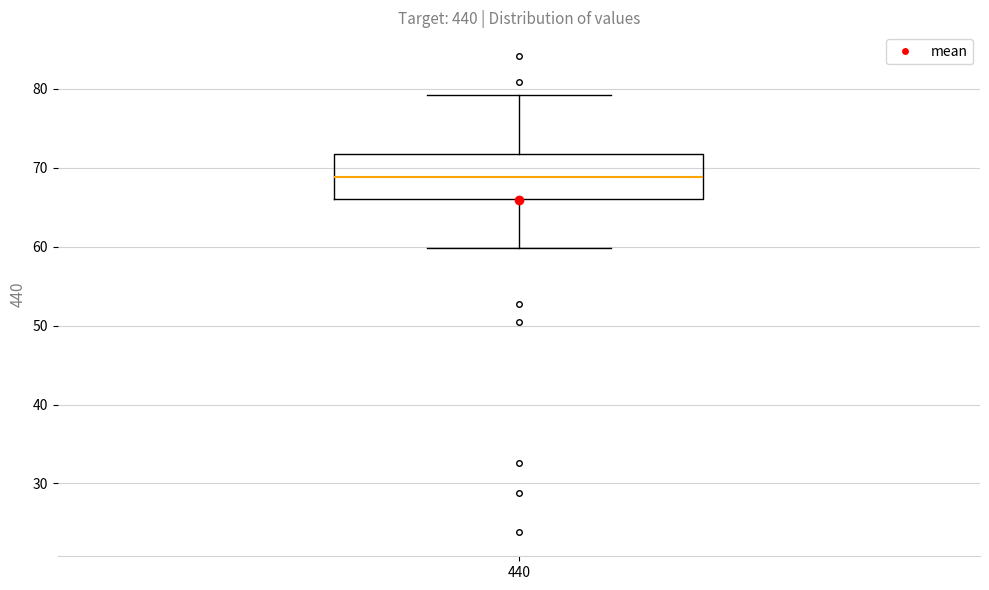

Transcribe this box plot: give where the median line is, the range the box spans, and where the two whiskers end, as read against the y-axis. The values are not printed on the chart, so give them approximately, as read against the axis.

median 69, box 66 to 72, whiskers 60 to 79